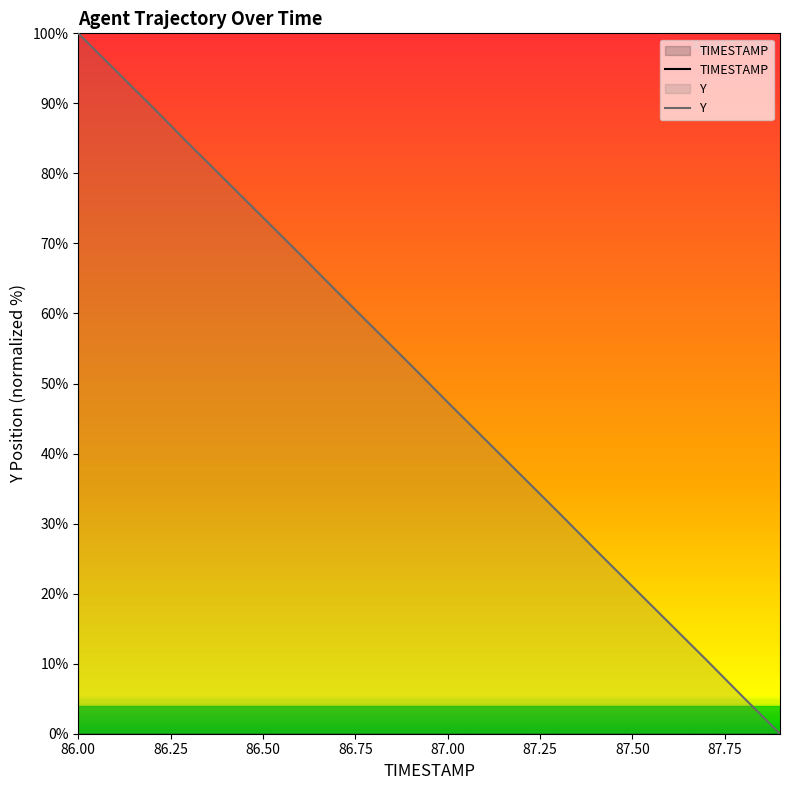

What is the greatest value displayed?

100.0